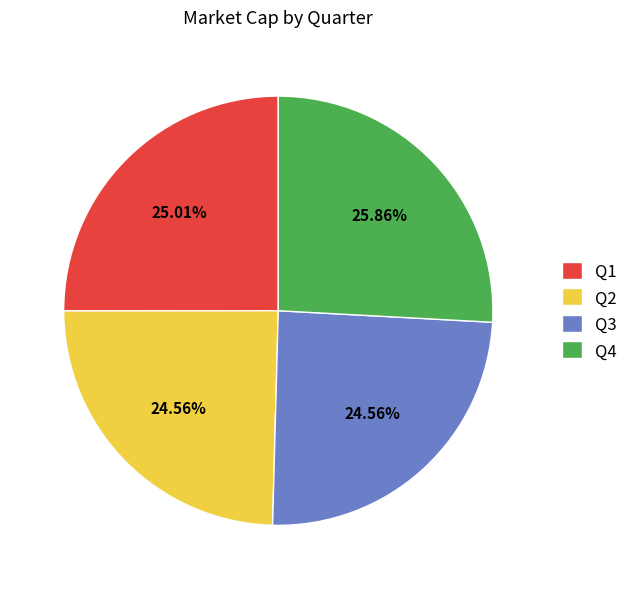

What is the largest slice in the pie chart?

Q4